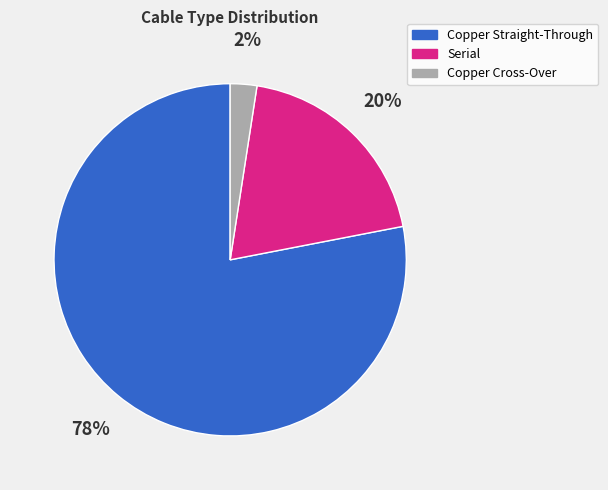

Rank the categories by value from lowest to highest.

Copper Cross-Over, Serial, Copper Straight-Through